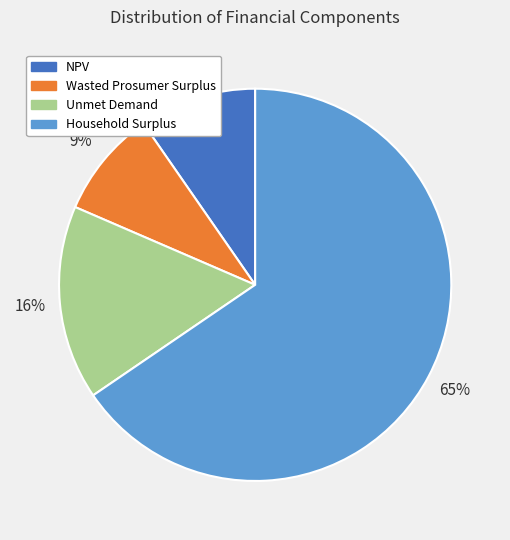

Which category has the smallest portion of the pie?

Wasted Prosumer Surplus